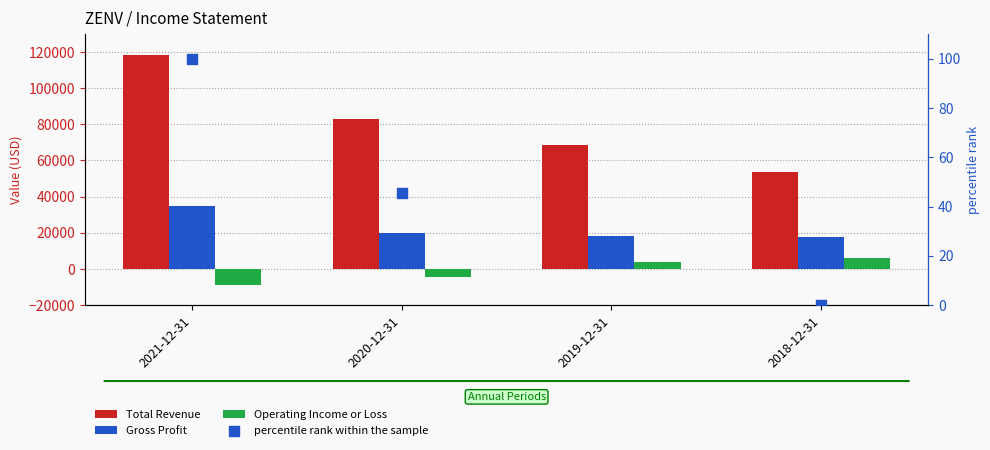

Which series reaches the maximum Y coordinate?

Total Revenue